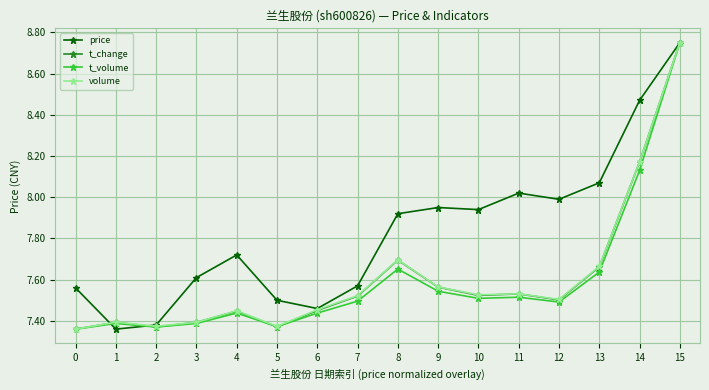

At which category is the sum across all series the highest?

15